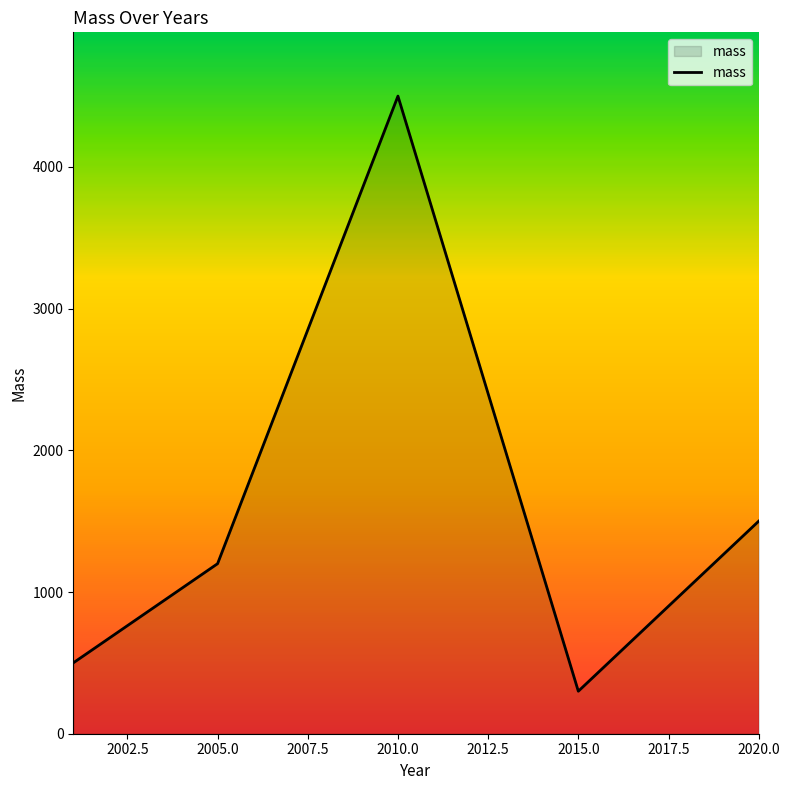

Does the chart have visible grid lines?

No